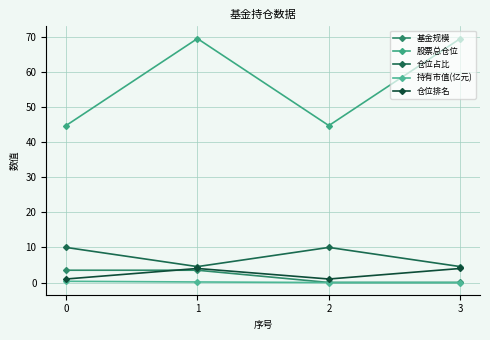

How many distinct data groups are displayed?

5